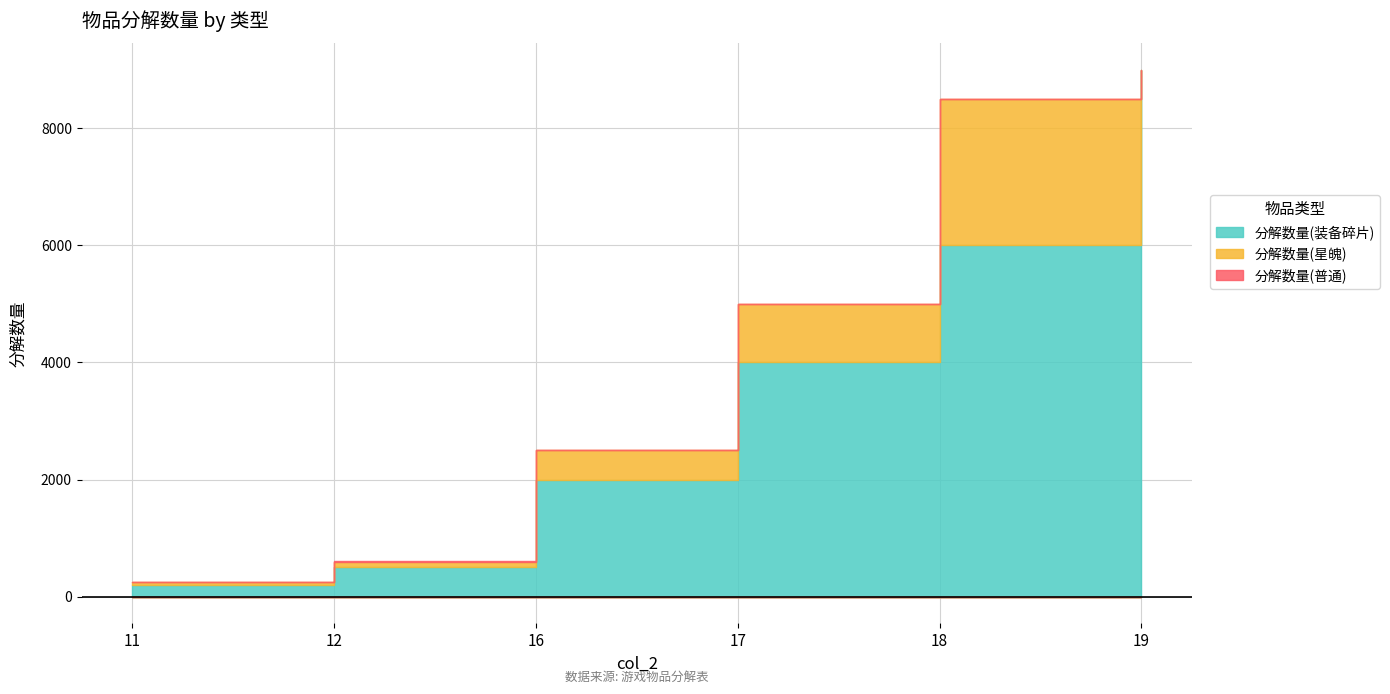

What is the sum of all 分解数量(普通) values?

21